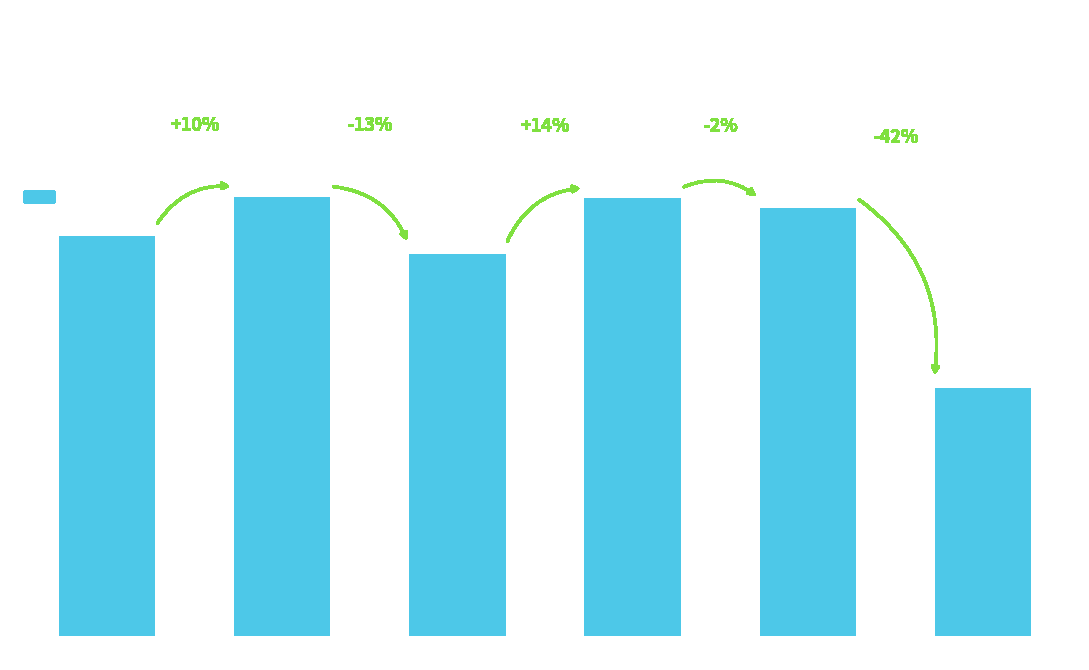

How many distinct data groups are displayed?

1